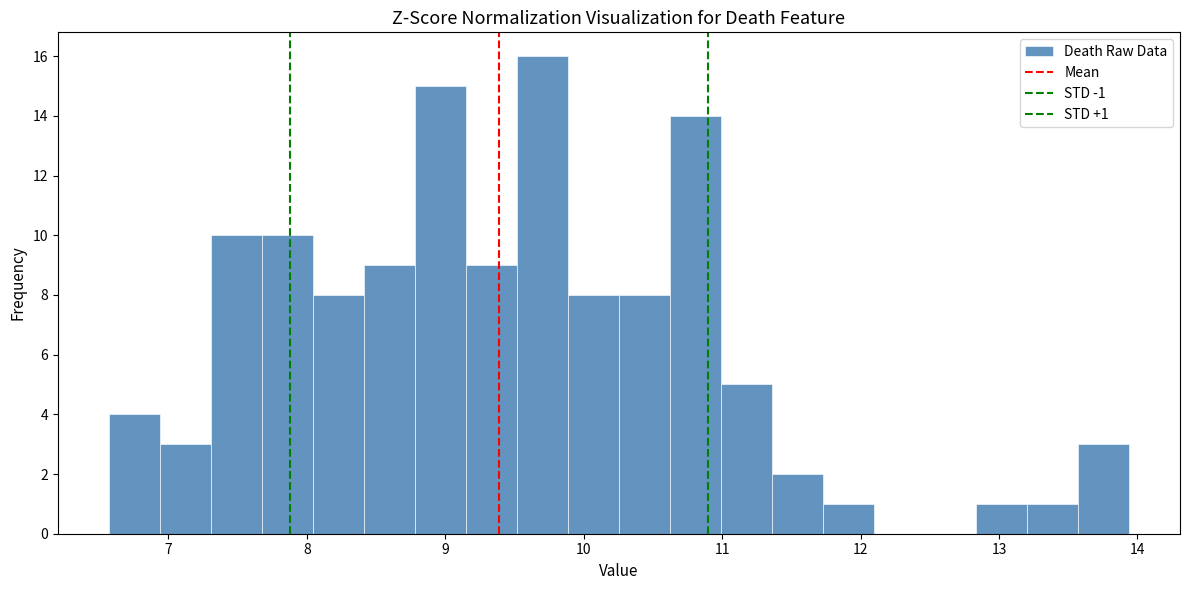

Read against the x-axis, roughly where is the centre of the tallest bar?

9.7